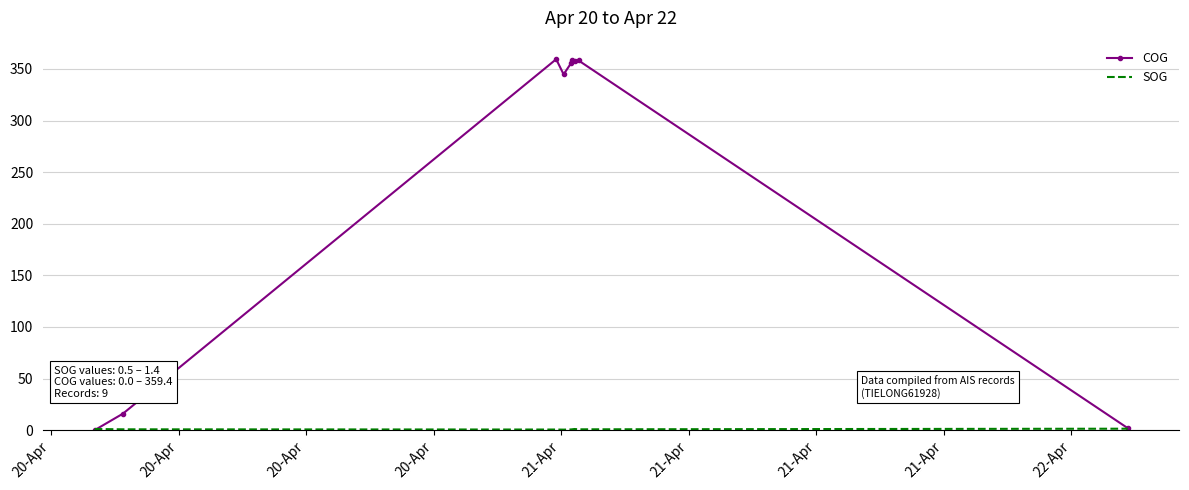

Which series has the largest range (max minus min)?

COG